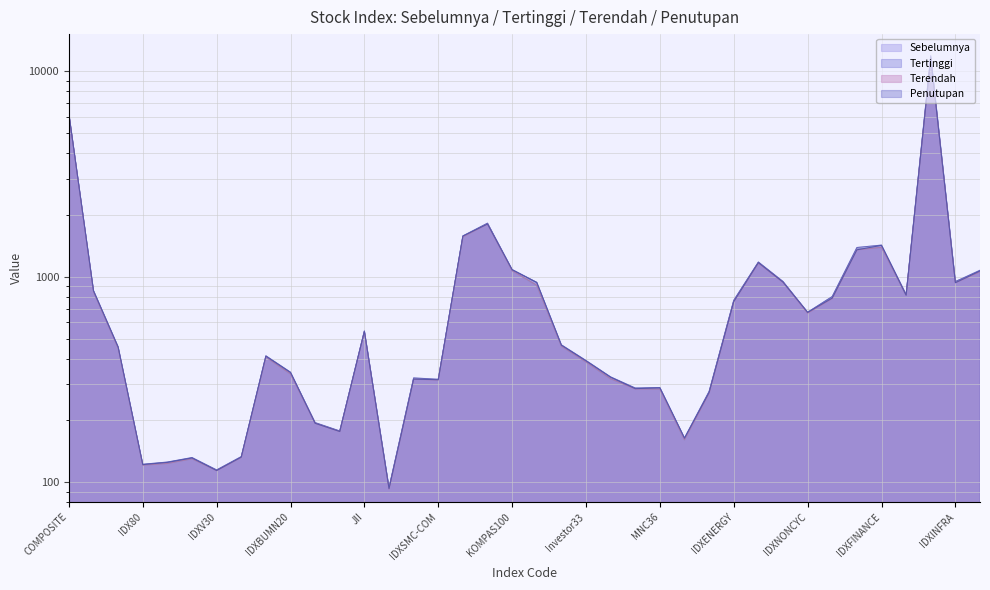

What is the difference between the Terendah values at JII and IDXG30?

407.4